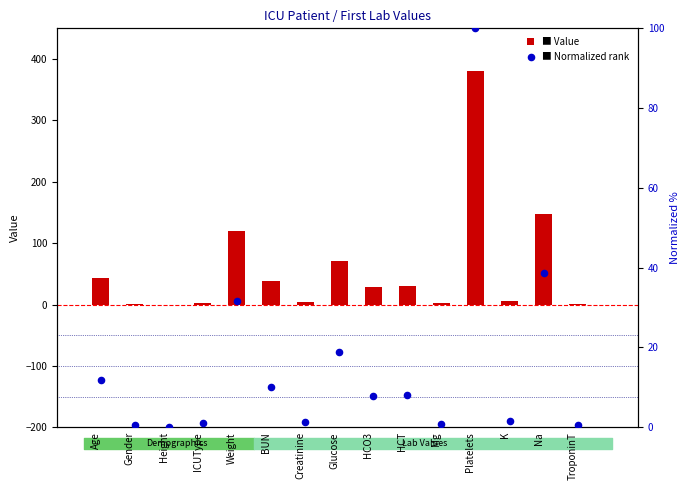

Is the value of Value at Mg greater than the value of Normalized rank at HCT?

No